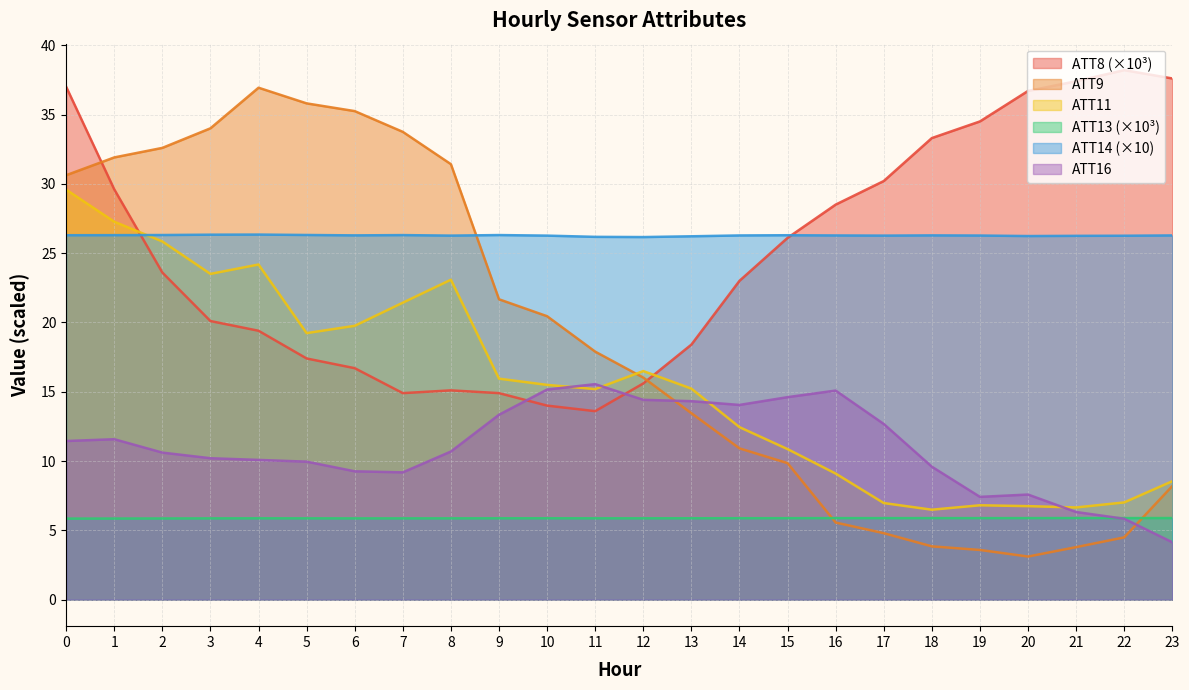

Between 6 and 15, which series saw the biggest shift?

ATT9